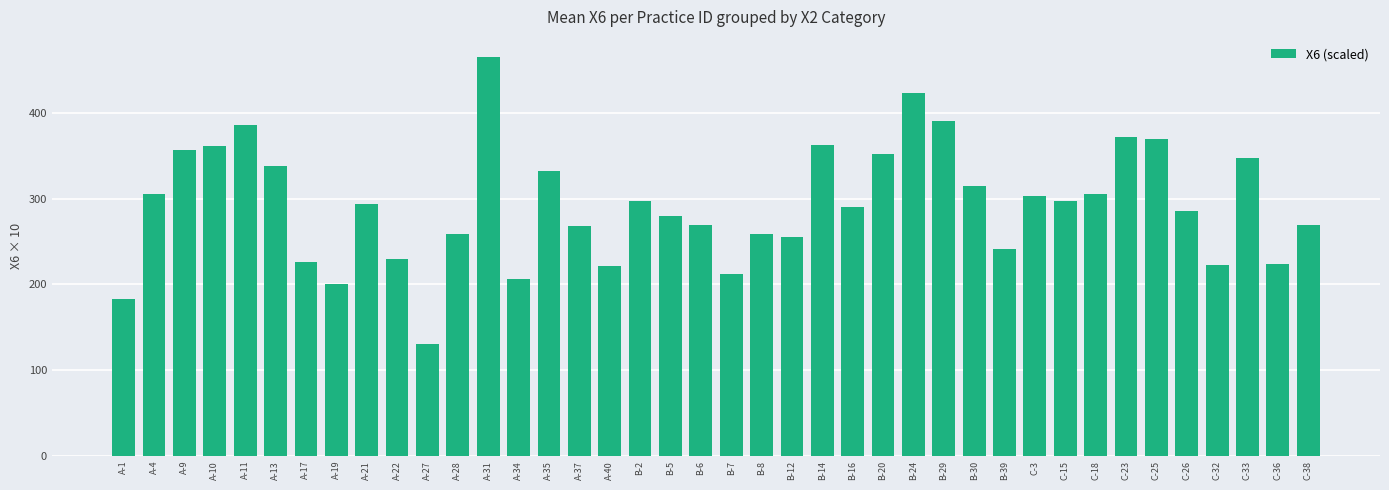

What is the average value?

292.7